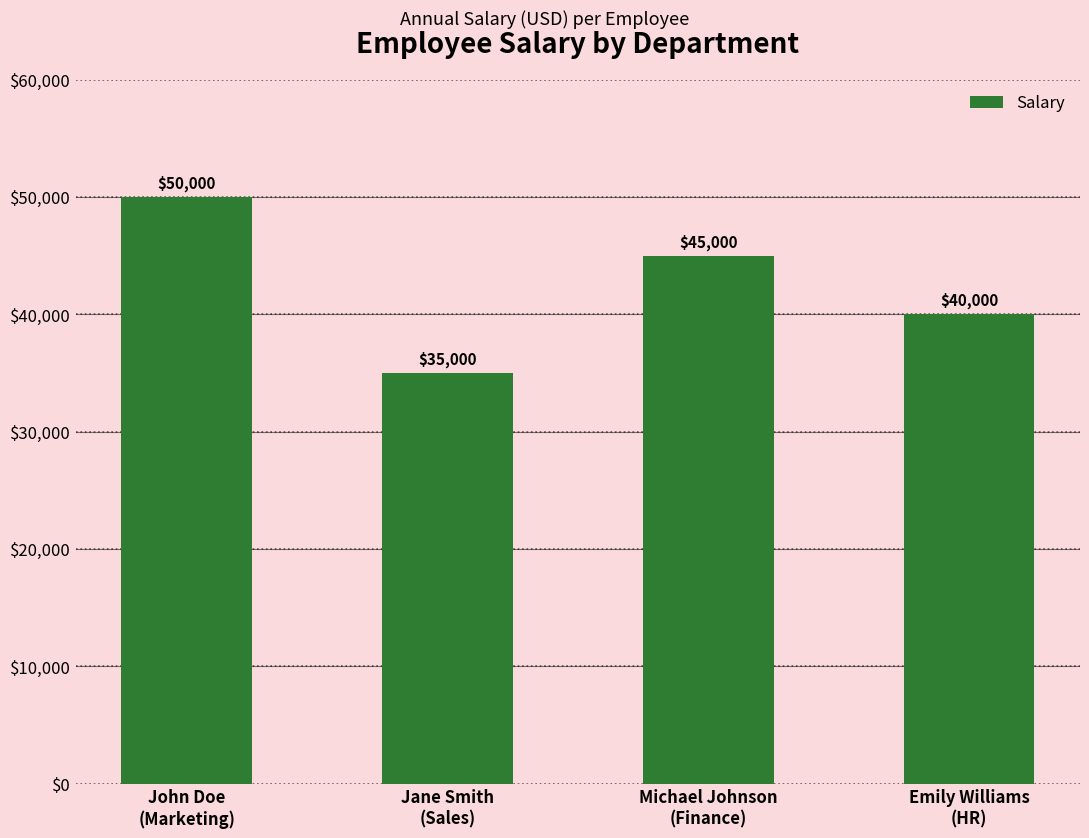

List the labels in order of value, smallest first.

Jane Smith
(Sales), Emily Williams
(HR), Michael Johnson
(Finance), John Doe
(Marketing)